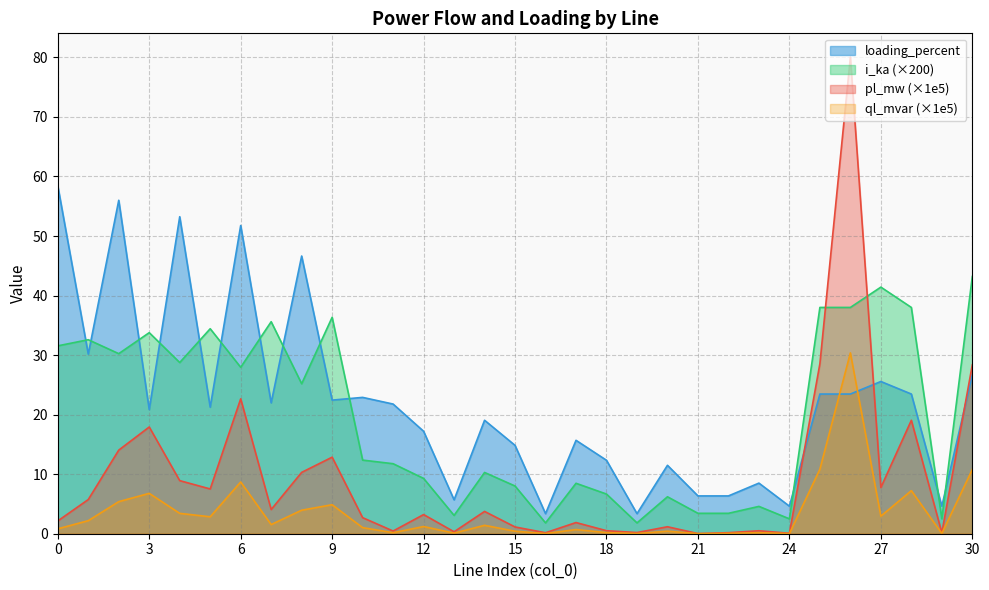

What are all the series names shown in the legend?

loading_percent, i_ka (×200), pl_mw (×1e5), ql_mvar (×1e5)